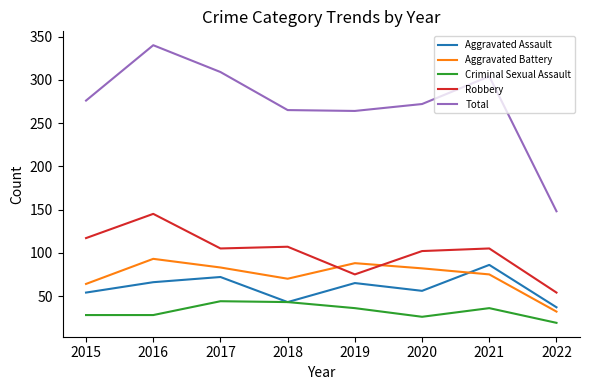

Which category has the lowest value in the Total series?

2022